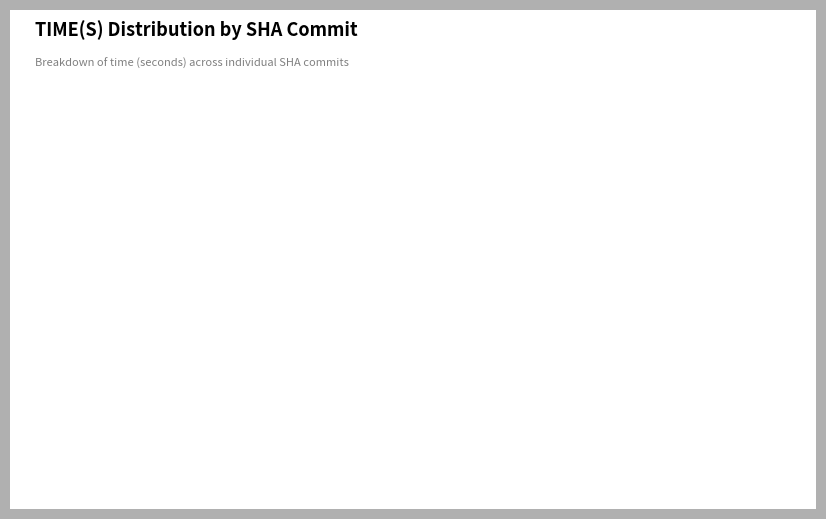

Which has a higher value, 974f006c or 251c86a2?

251c86a2